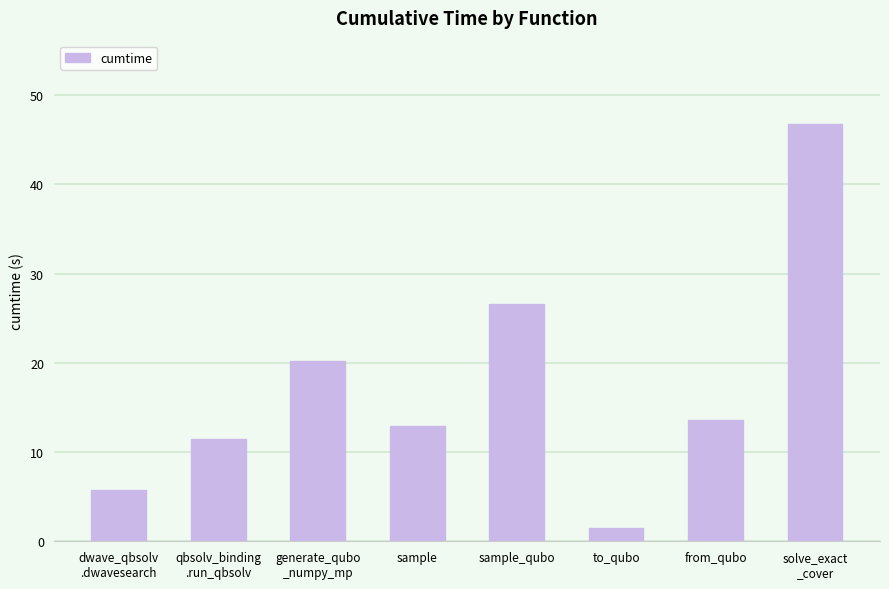

Reading left to right, transcribe all the data shown in this chart.

5.7	11.5	20.2	12.9	26.6	1.4	13.6	46.8